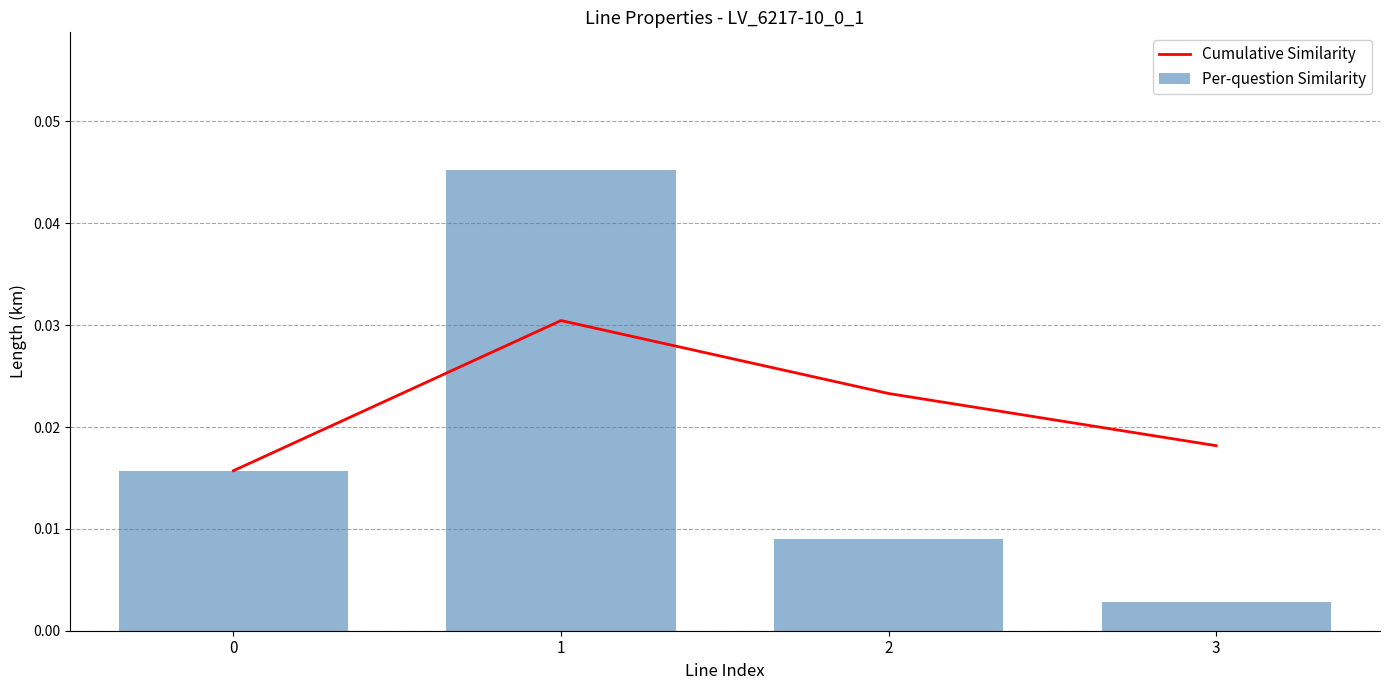

Is it true that Per-question Similarity equals 0.0 at 0?

True